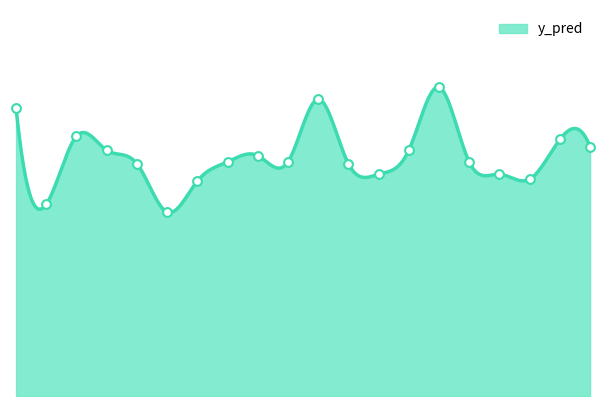

Between 49 and 176, which is larger?

176